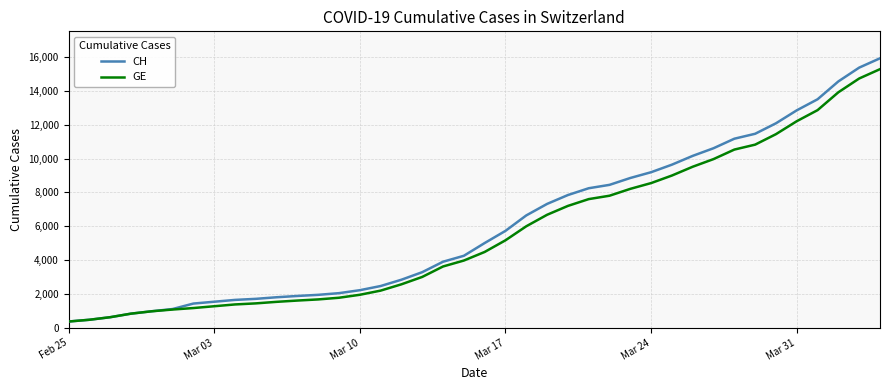

What is the minimum value for GE?

375